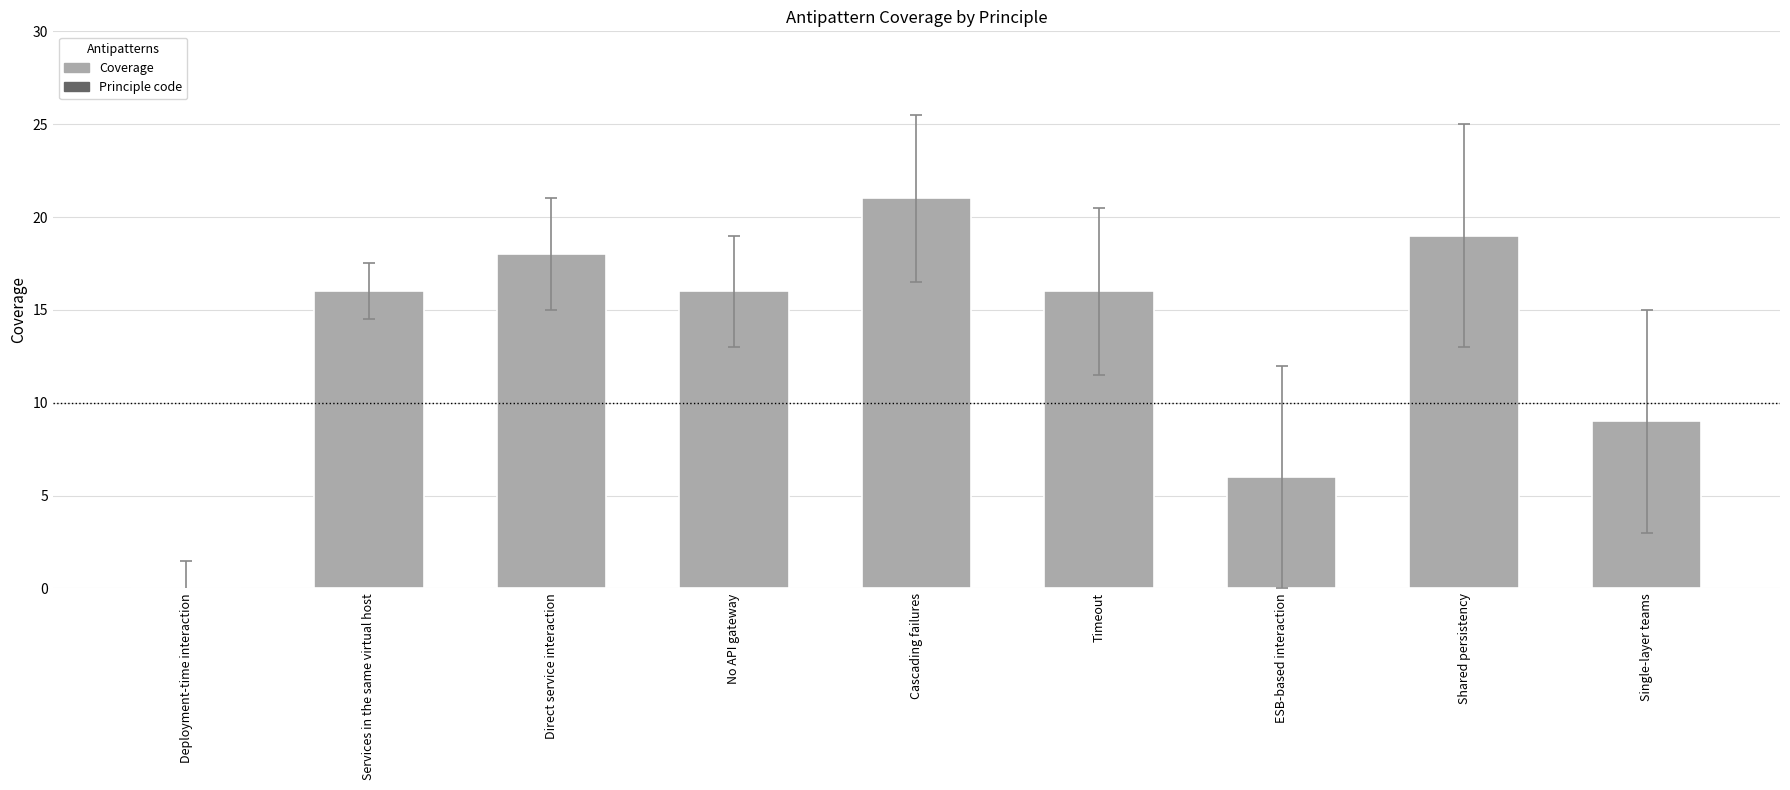

Which category has the highest value across all series?

Cascading failures